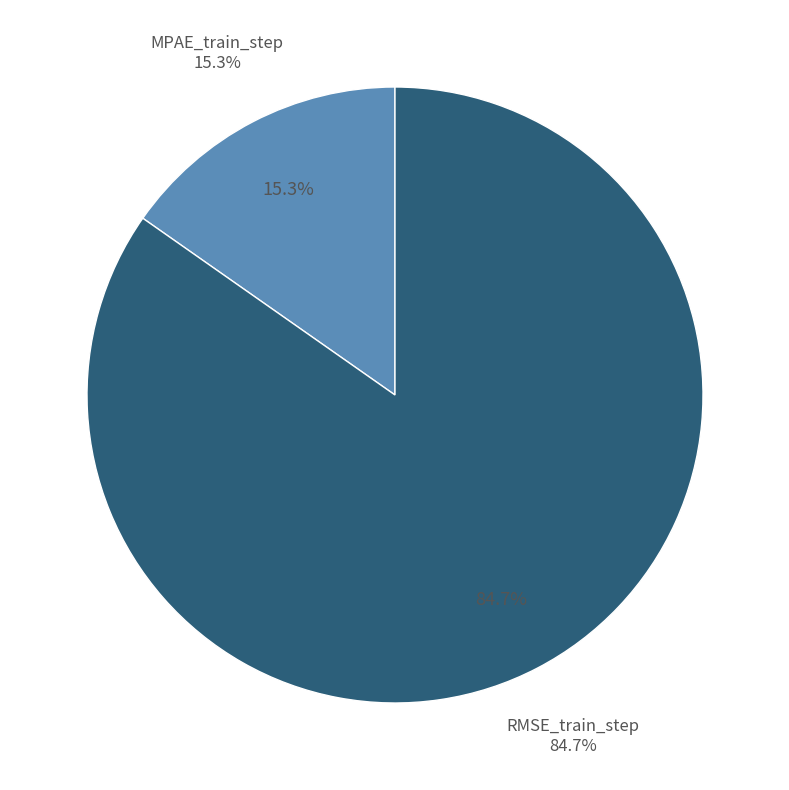

To the nearest percent, what portion does RMSE_train_step represent?

85%